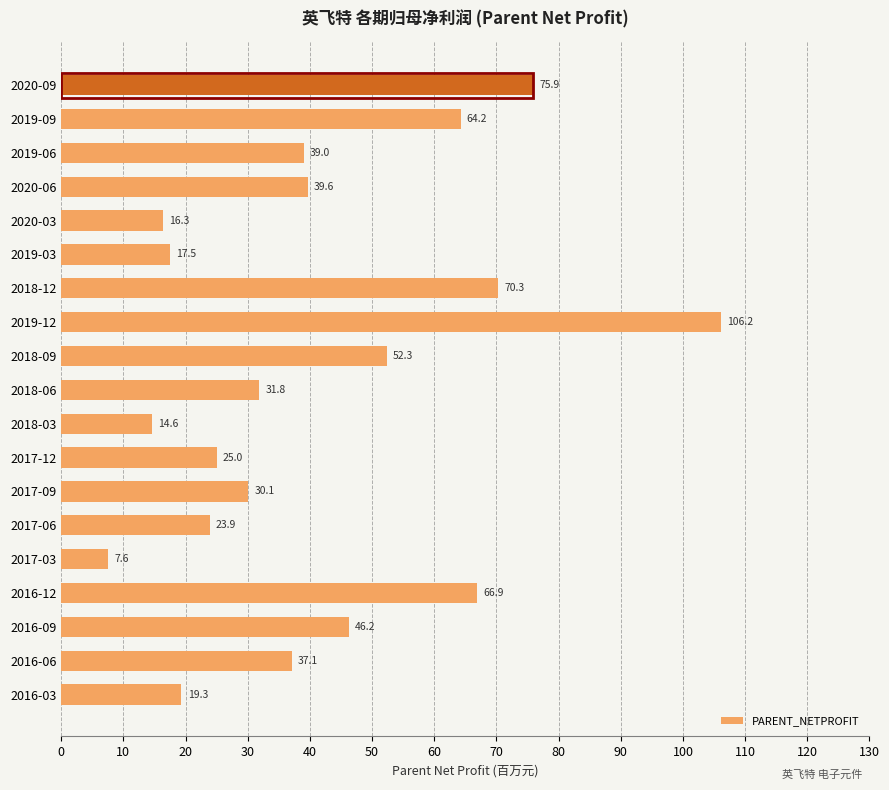

How many series are shown in this chart?

1